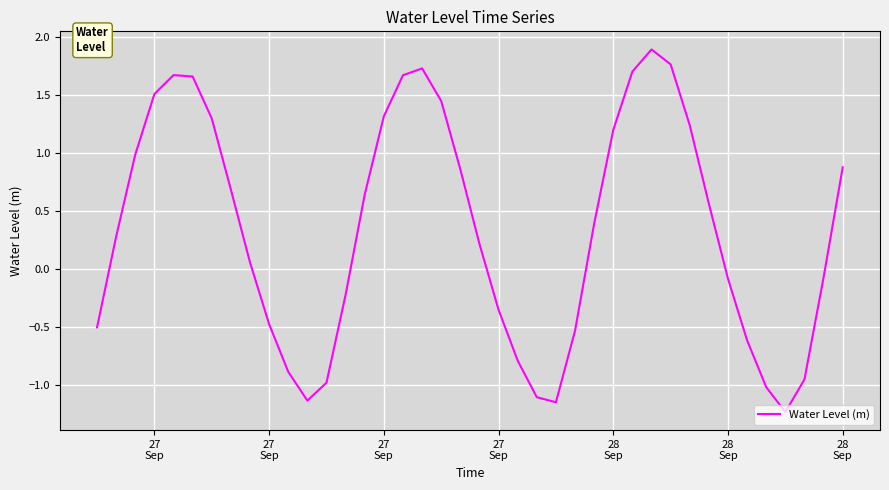

What is the maximum value shown in the chart?

1.9